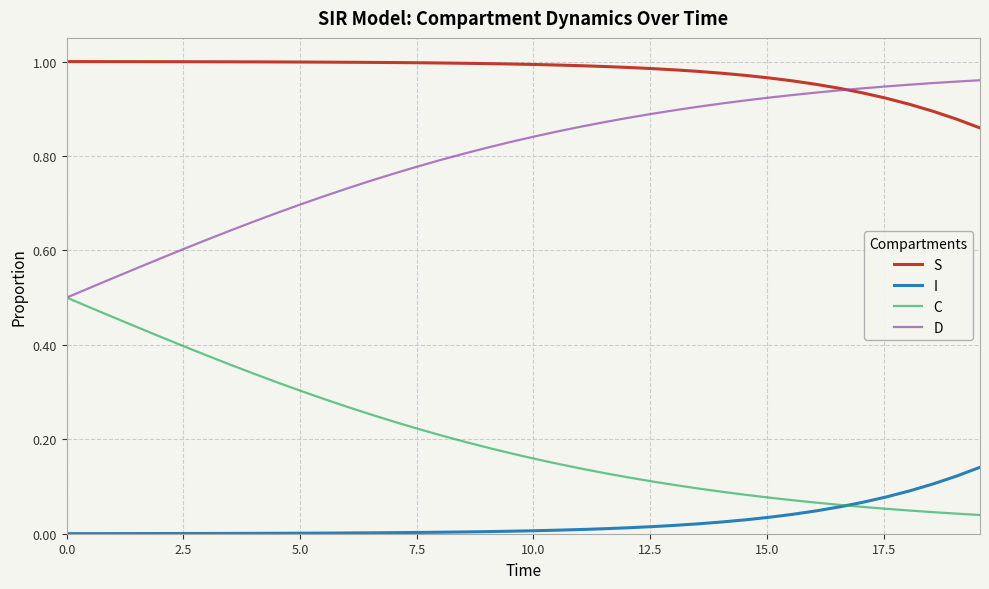

List the series in order of their overall mean, highest first.

S, D, C, I